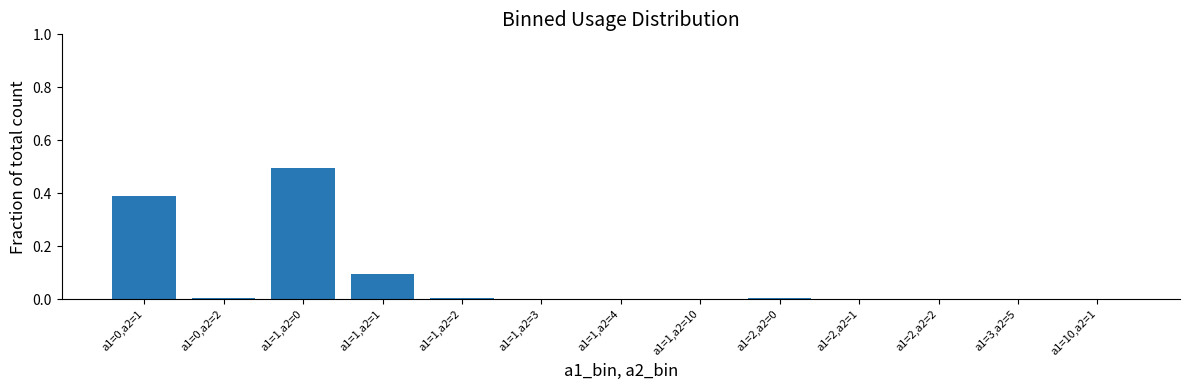

What is the maximum value shown in the chart?

0.5